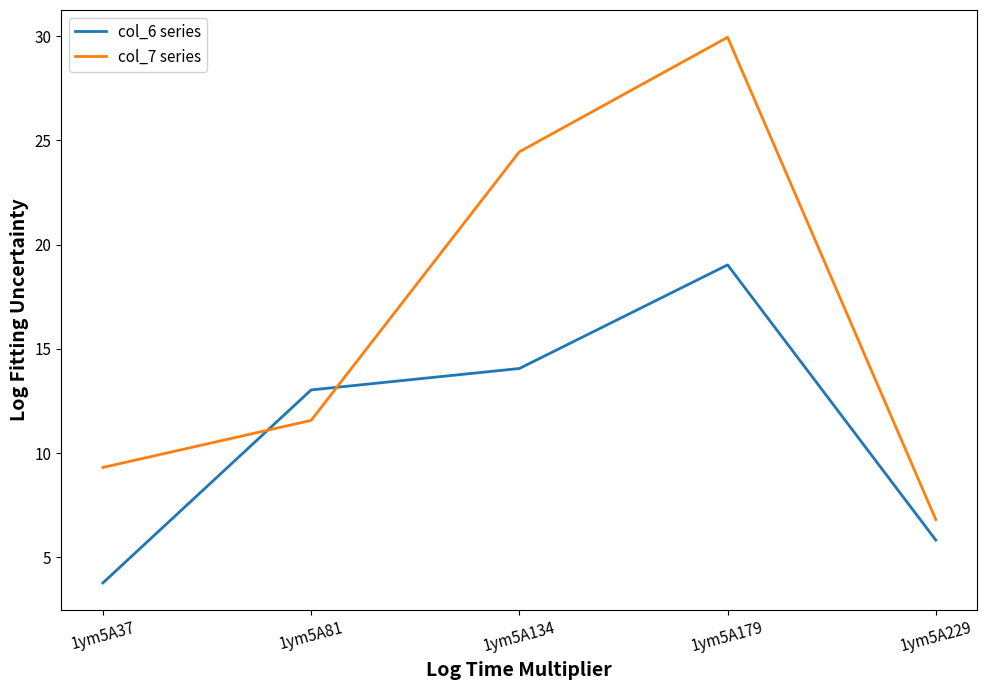

What is the difference between the maximum and minimum values in the col_7 series series?

23.1